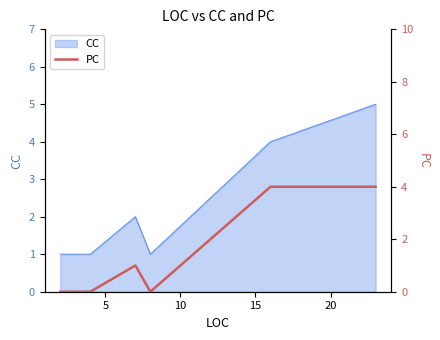

How many values are below 1?

3